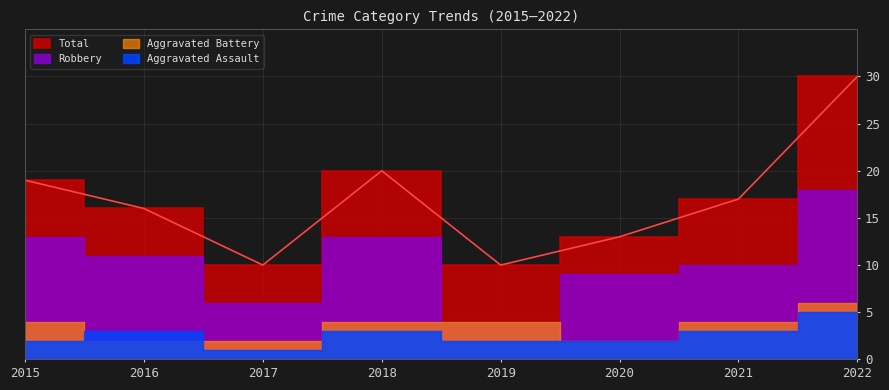

The Aggravated Assault series shows 1 at 2016. True or false?

False